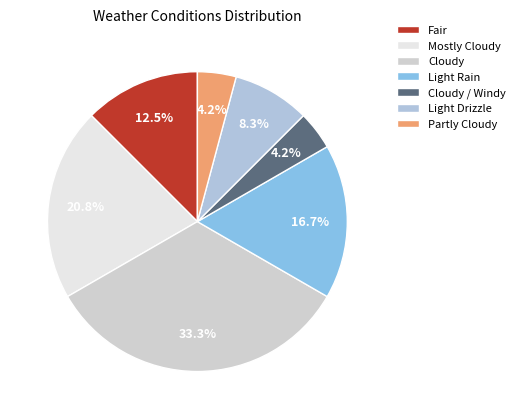

What is the ratio of the value at Fair to the value at Light Rain?

0.8